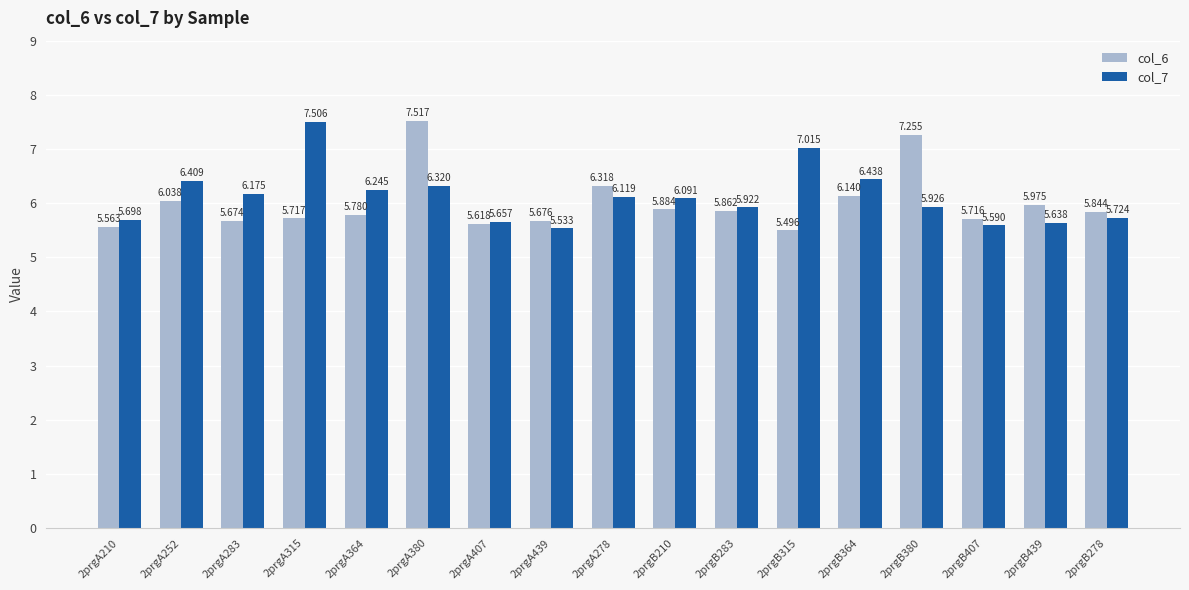

At which category is the sum across all series the highest?

2prgA380